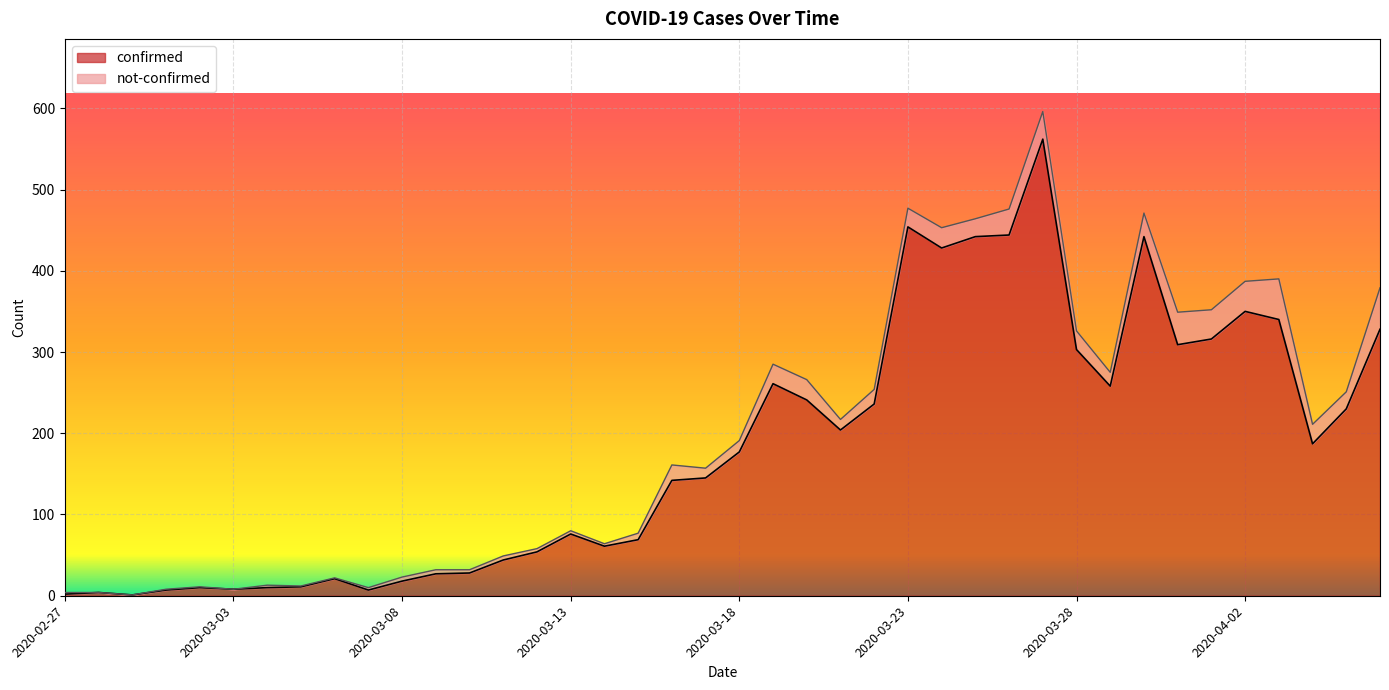

What position from the right is 2020-04-05?

2